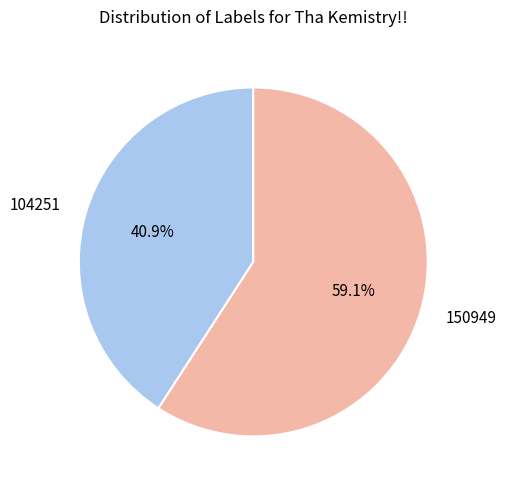

How many segments does this pie chart have?

2